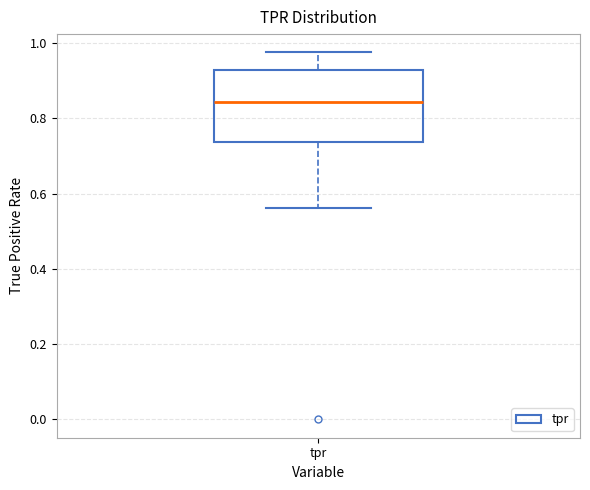

Where does the lower whisker of the box for tpr end on the y-axis? The values are not printed on the chart, so give them approximately, as read against the axis.

0.56